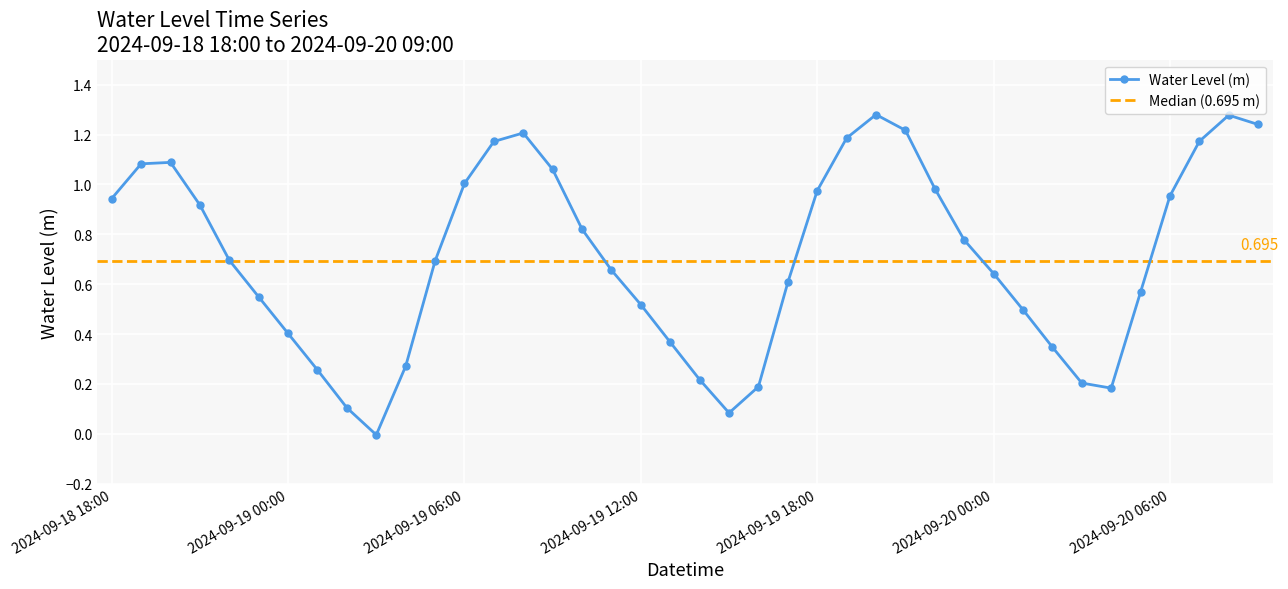

What is the change in value from 2024-09-19 15:00 to 2024-09-19 21:00?

+1.1